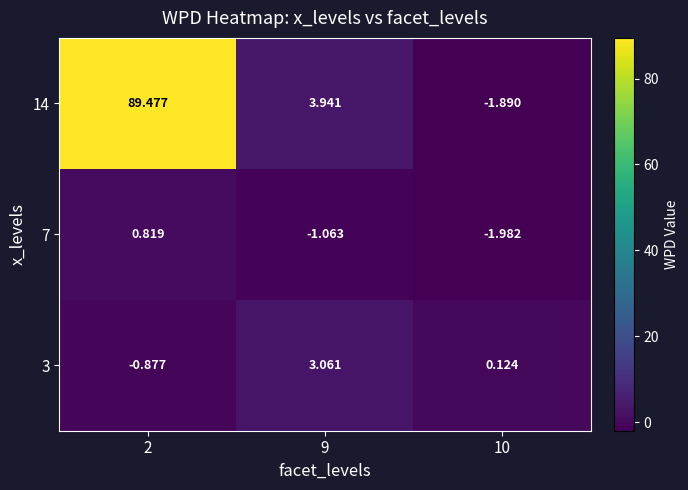

How many positive values does the 3 series have?

2